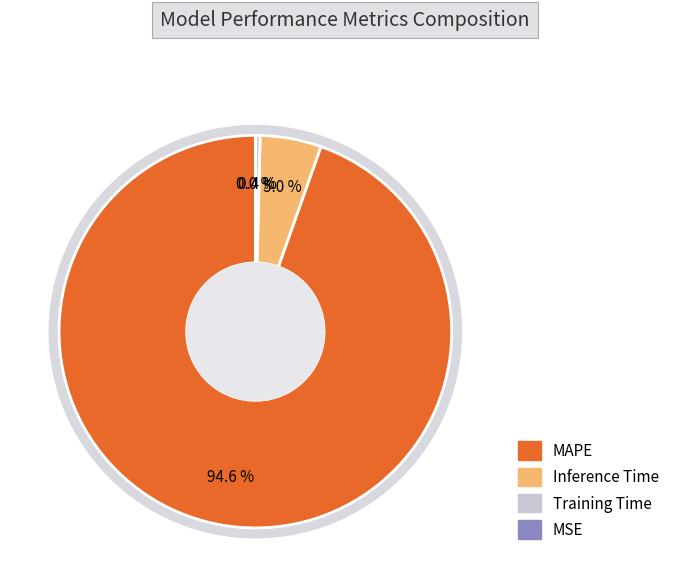

Combined, what portion of the pie is MSE and Inference Time?

5.1%